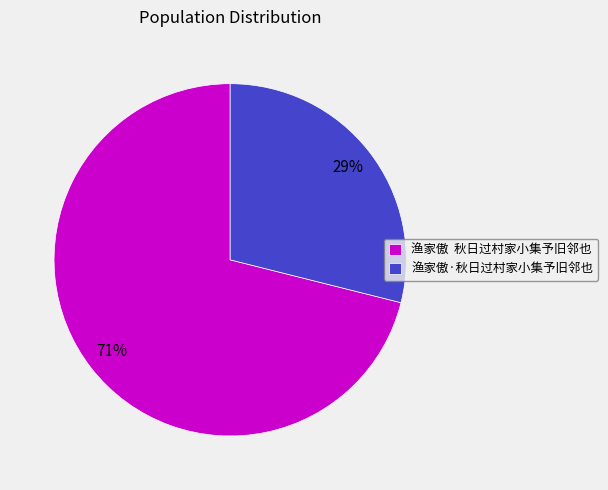

To the nearest percent, what portion does 渔家傲 秋日过村家小集予旧邻也 represent?

71%